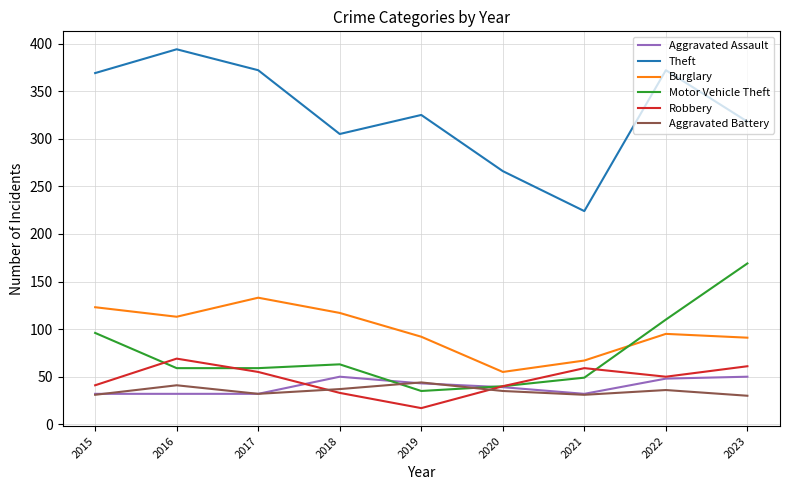

True or false: Aggravated Battery and Theft cross at least once.

False